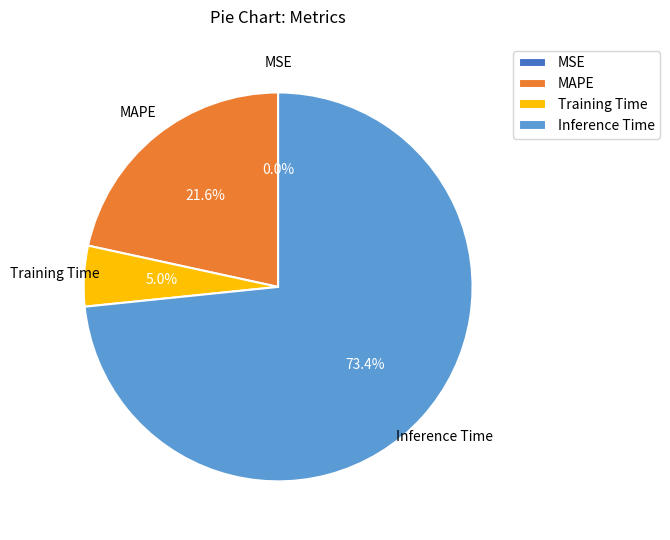

What percentage is NOT represented by Training Time?

95.0%